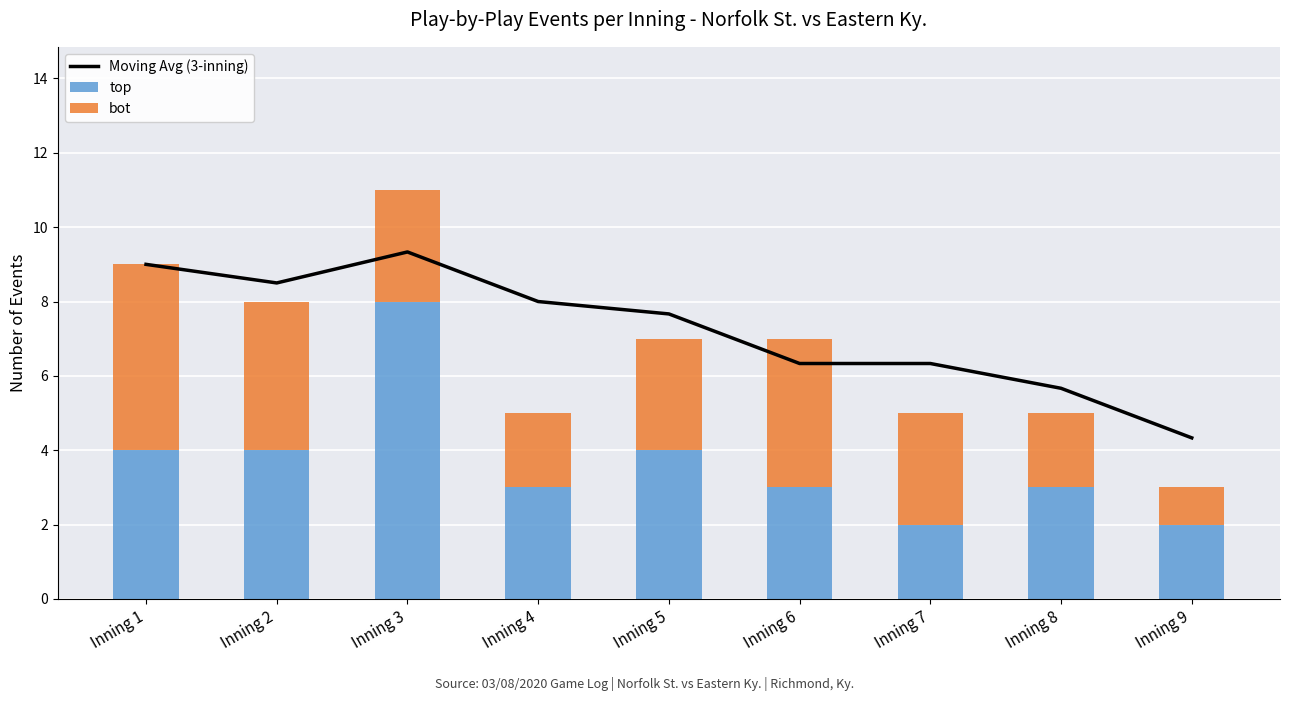

What are all the series names shown in the legend?

Moving Avg (3-inning), top, bot